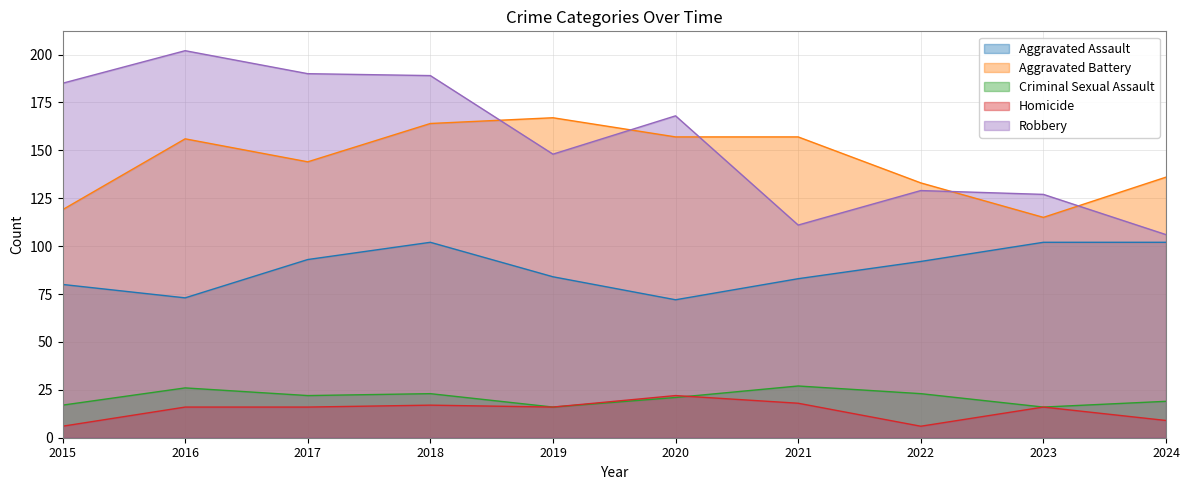

Where is the first local maximum for Criminal Sexual Assault?

2016